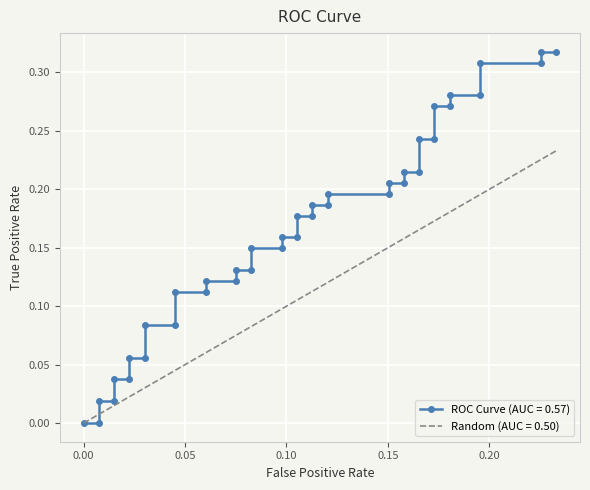

At which category is the sum across all series the highest?

0.2330827067669173